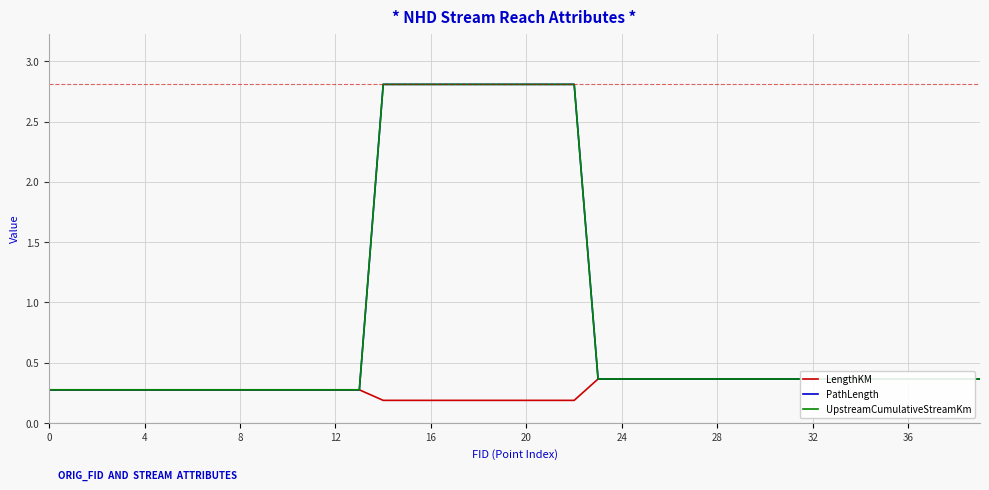

Is the value of LengthKM at 28 greater than the value of PathLength at 28?

No